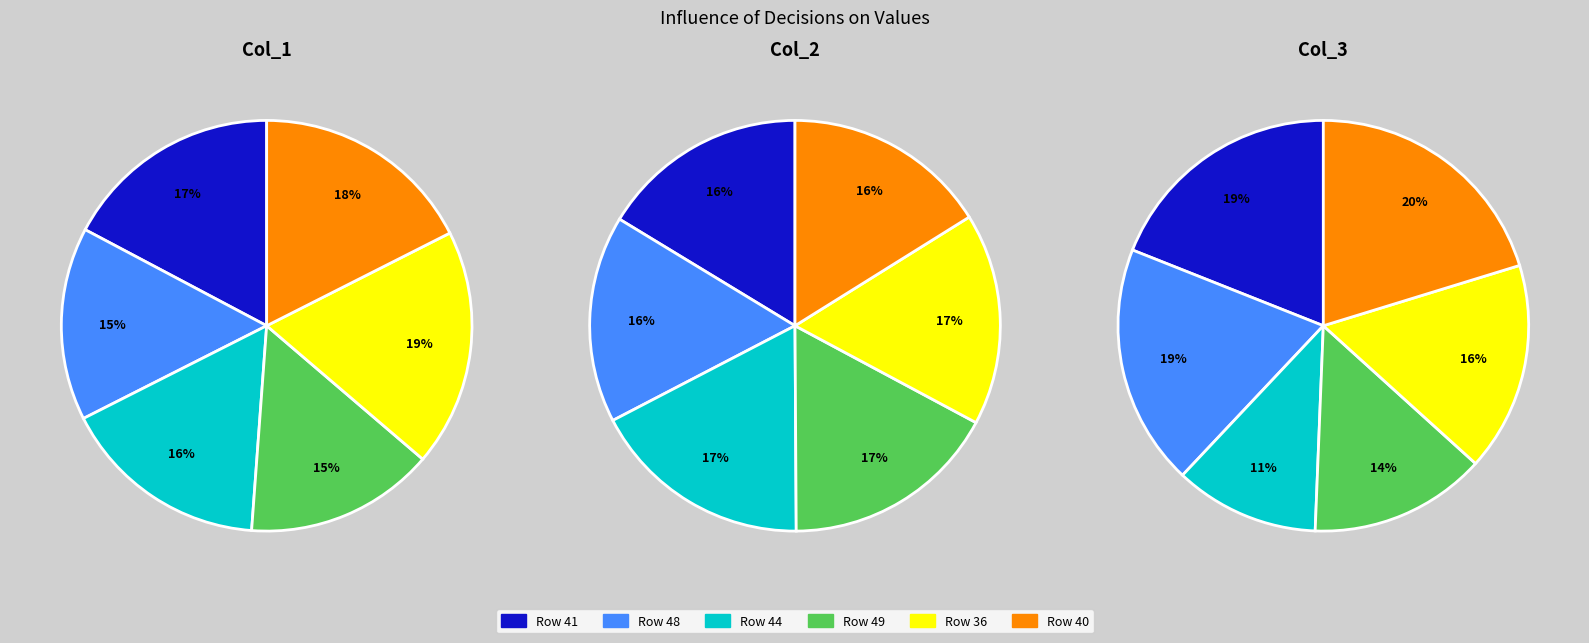

Does 40 represent more than half of the total?

No